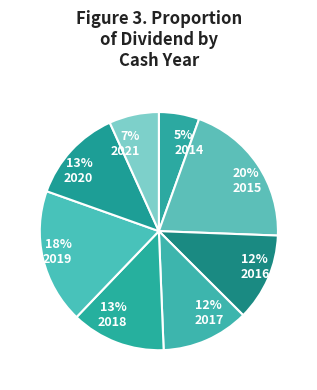

Combined, do 2018 and 2020 account for over 50%?

No